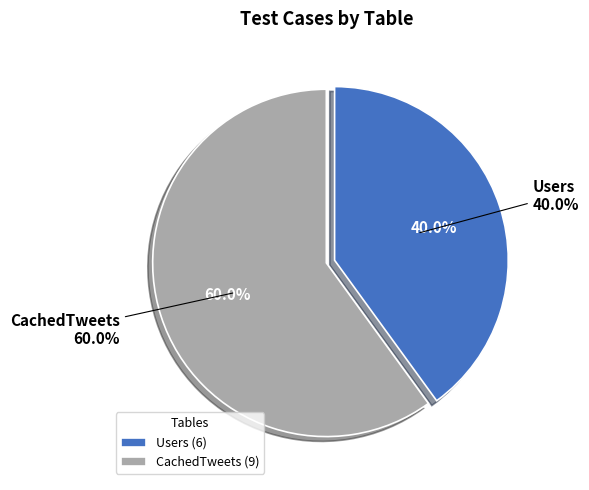

What is the smallest slice in the pie chart?

Users